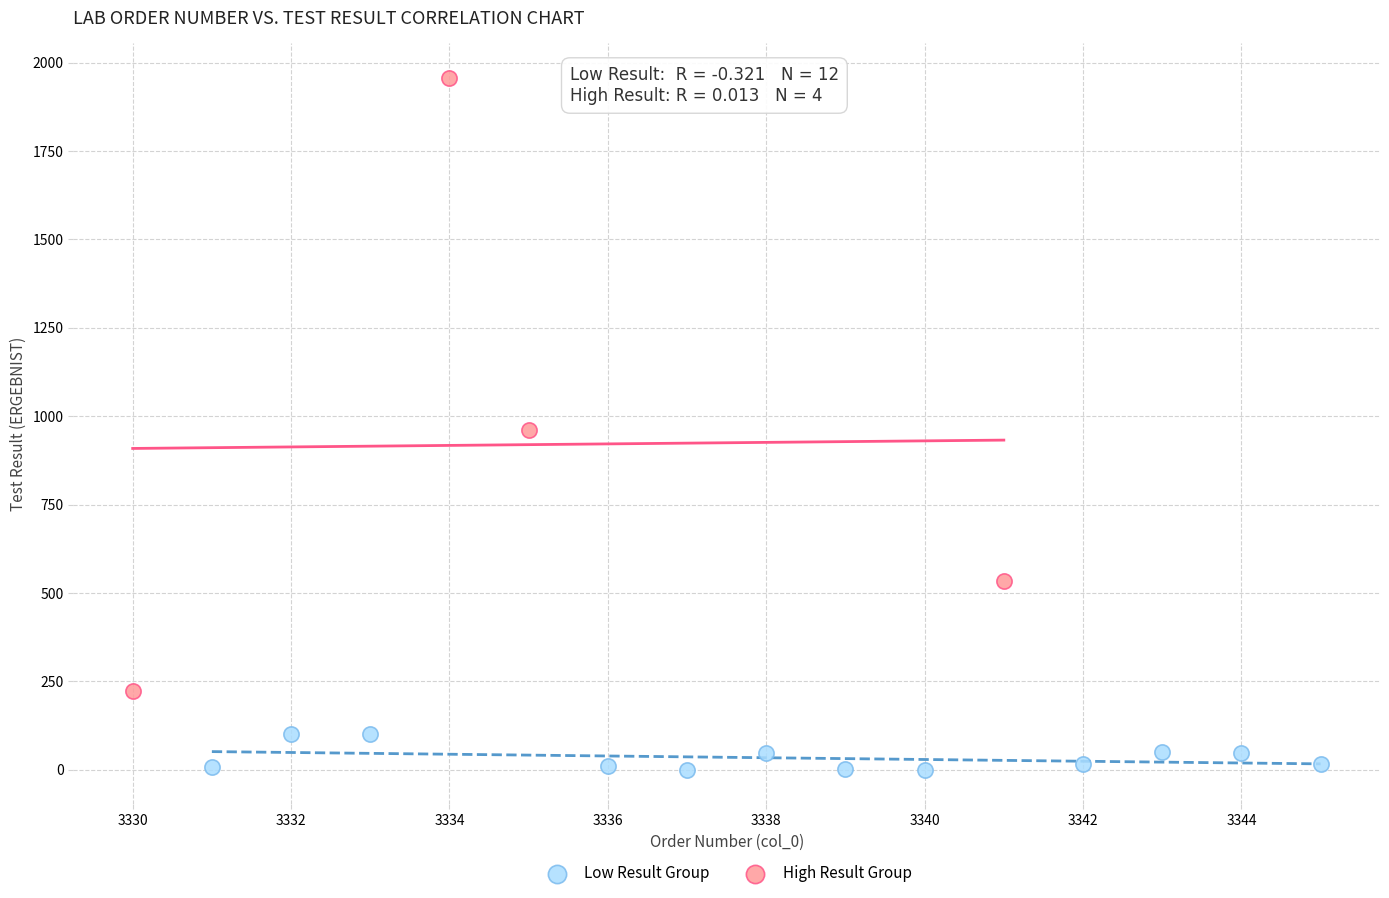

Which series reaches the minimum Y coordinate?

Low Result Group